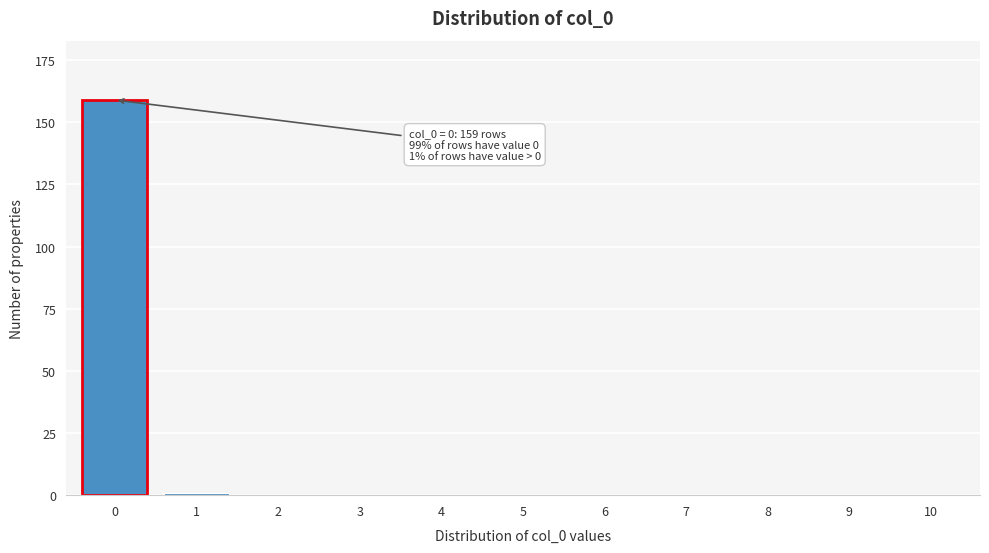

Reading left to right, list all the values displayed in this chart.

0=159	1=1	2=0	3=0	4=0	5=0	6=0	7=0	8=0	9=0	10=0